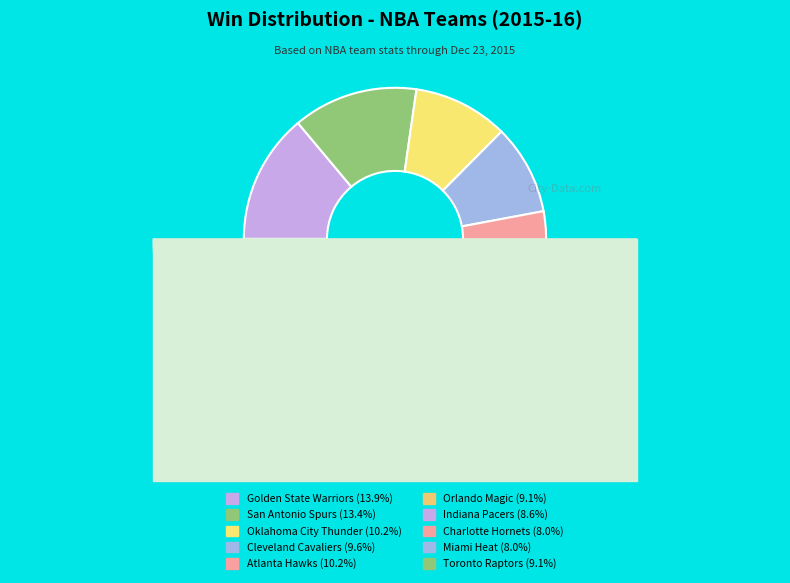

Does Toronto Raptors account for over 50% of the chart?

No